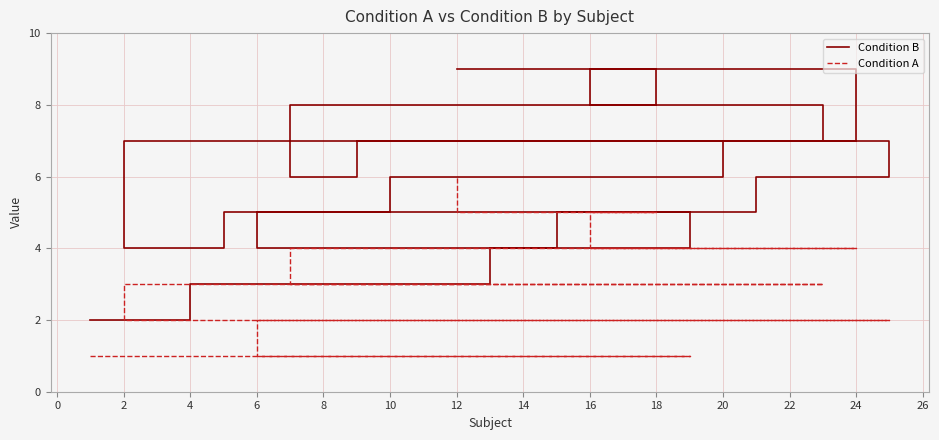

What are all the series names shown in the legend?

Condition B, Condition A